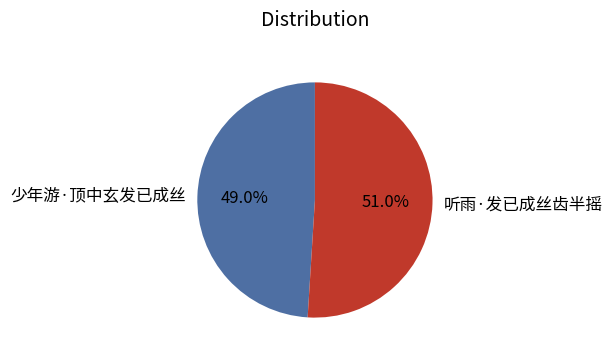

What percentage is the 少年游·顶中玄发已成丝 slice, to the nearest percent?

49%